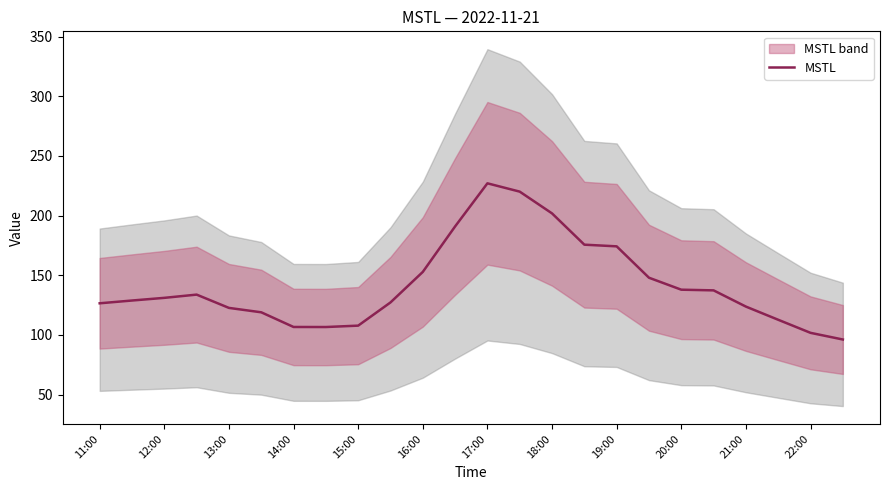

Reading right to left, extract all data points from this chart.

96.2	101.8	112.7	123.8	137.4	138.0	148.0	174.3	175.7	201.9	220.1	227.1	191.0	152.9	127.3	107.8	106.7	106.7	119.0	122.7	133.8	131.1	128.9	126.6